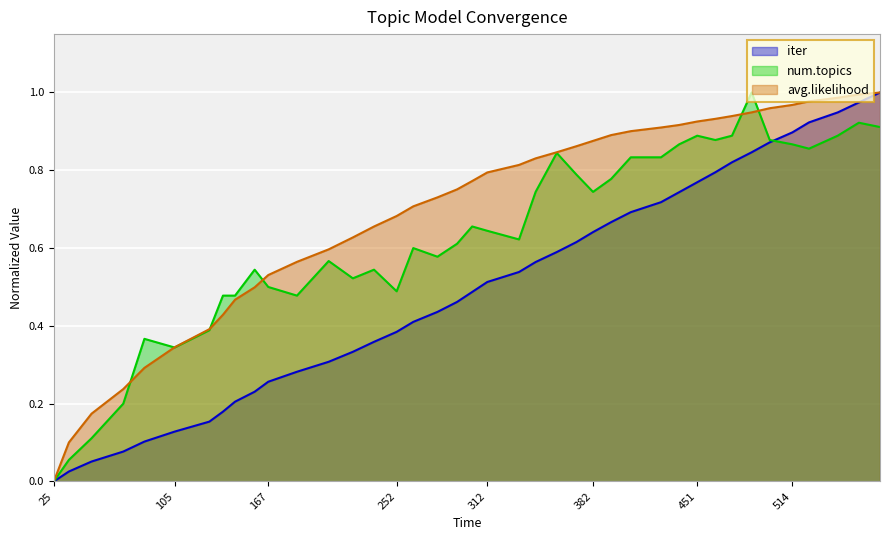

Rank the categories by avg.likelihood value from highest to lowest.

572, 558, 544, 525, 514, 499, 487, 474, 463, 451, 439, 427, 407, 394, 382, 371, 358, 344, 333, 312, 302, 292, 279, 263, 252, 237, 223, 207, 186, 167, 158, 145, 137, 128, 105, 85, 71, 50, 35, 25